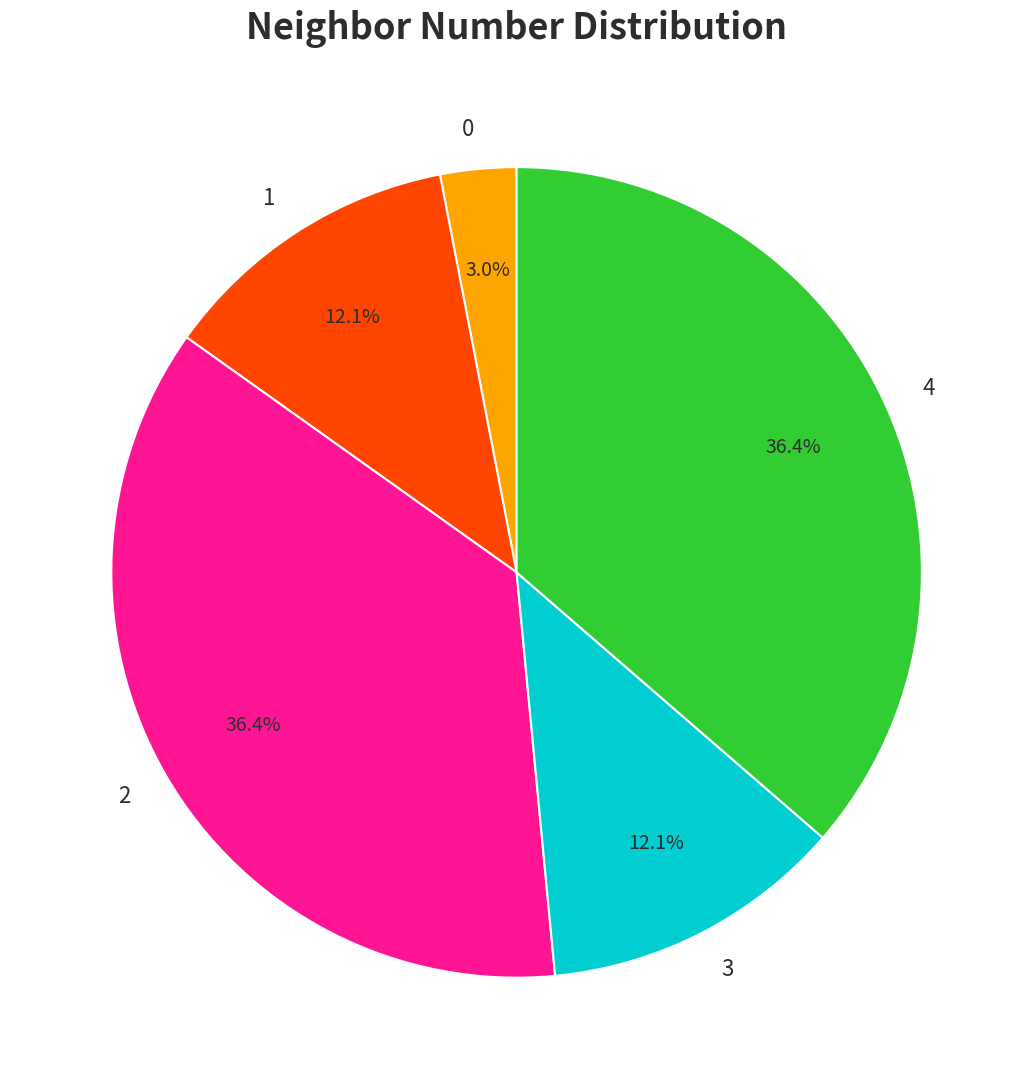

What is the total percentage of 1 and 3?

24.2%